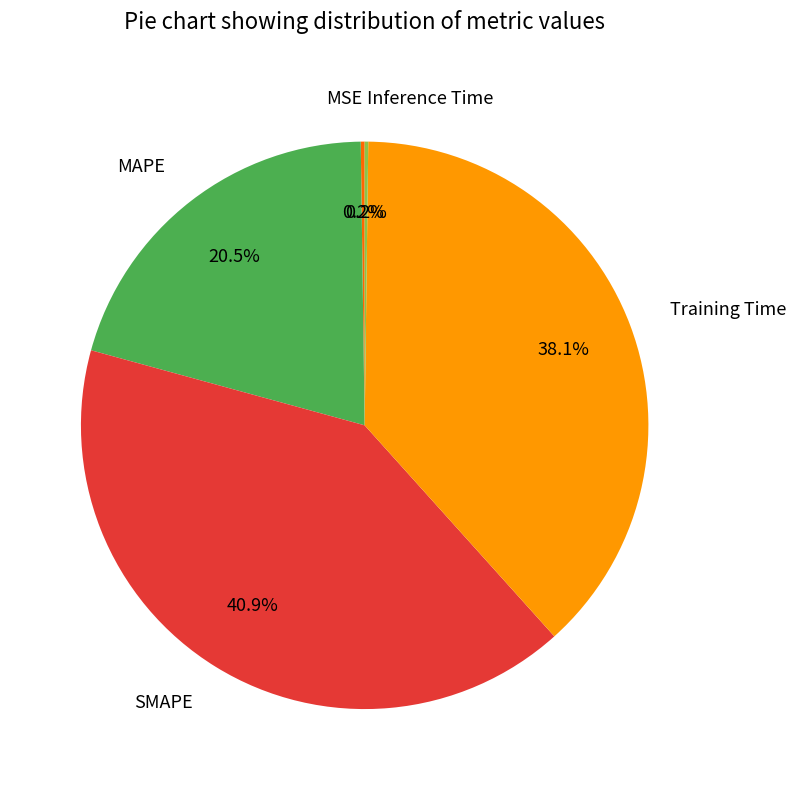

To the nearest percent, what is the average slice percentage?

20%